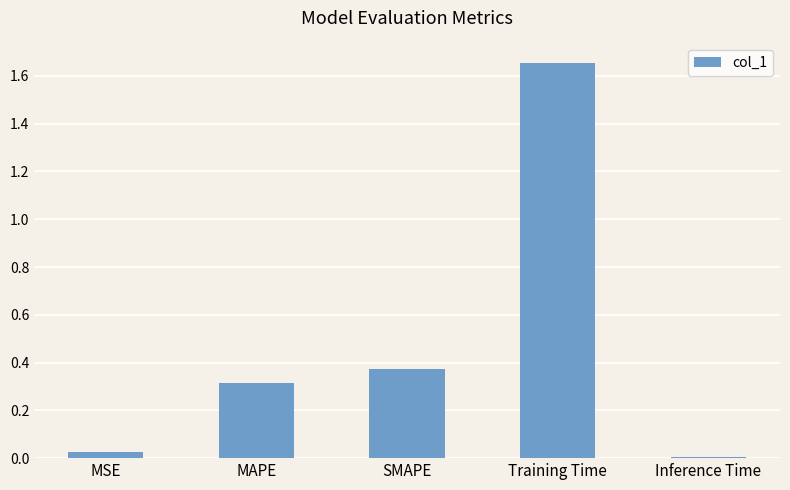

At which category does the chart reach its peak across all series?

Training Time